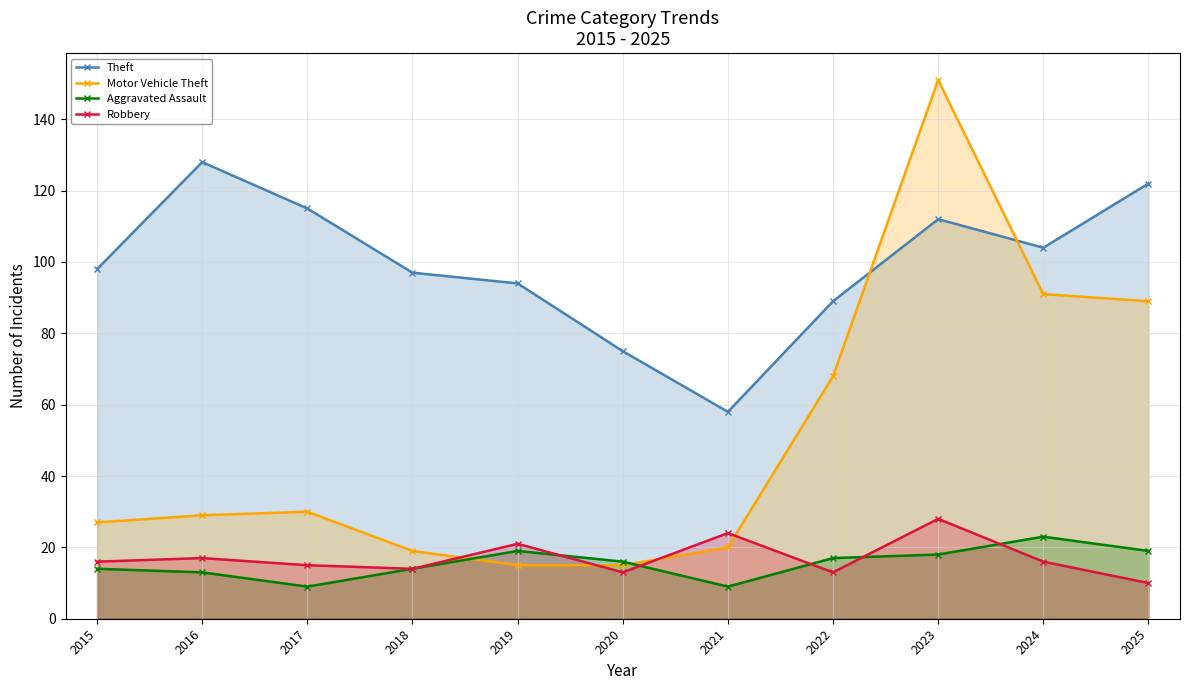

Is it true that Motor Vehicle Theft equals 15 at 2020?

True